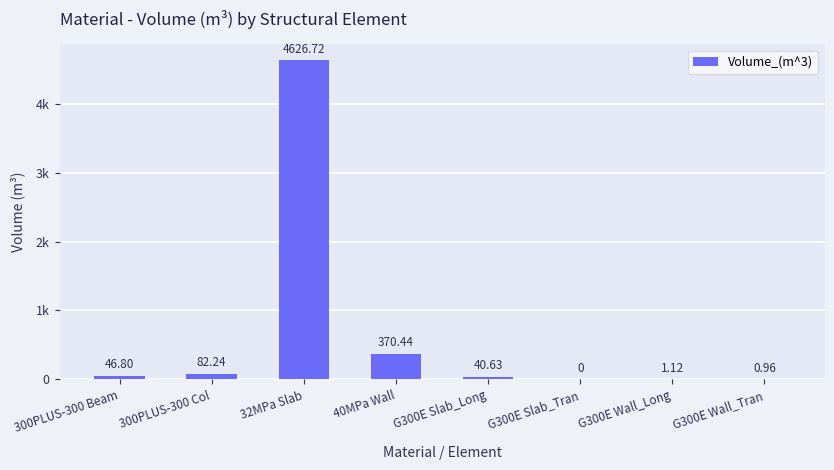

Reading left to right, list all the values displayed in this chart.

46.8	82.2	4626.7	370.4	40.6	0.0	1.1	1.0